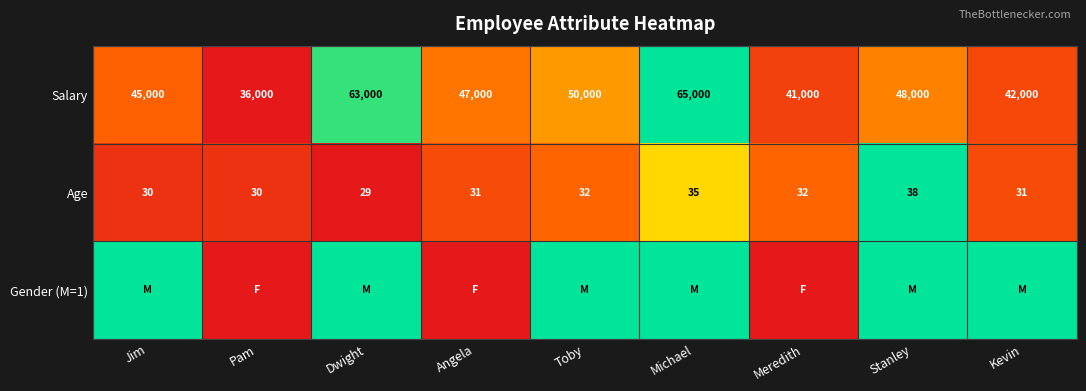

The Age series shows 0.2 at Jim. True or false?

False